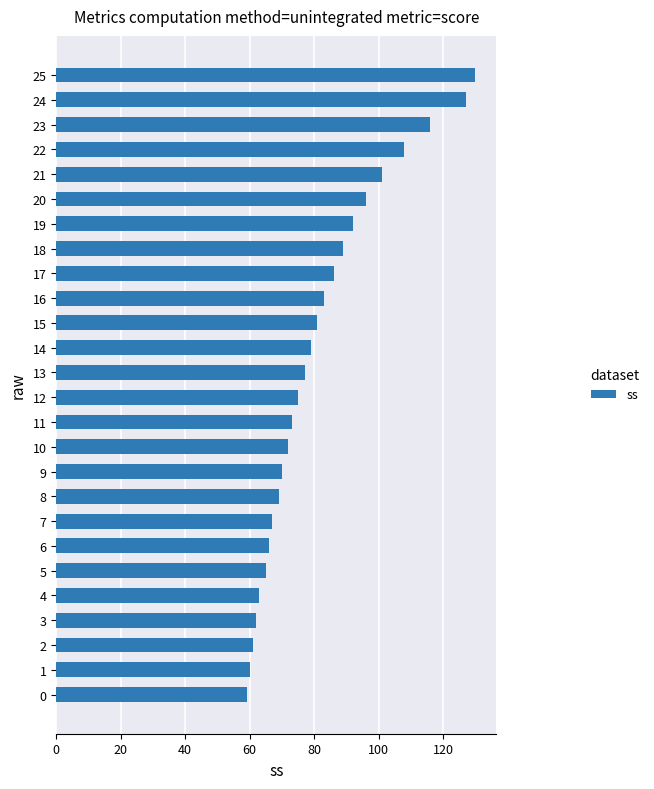

The value at 7 is 67. True or false?

True